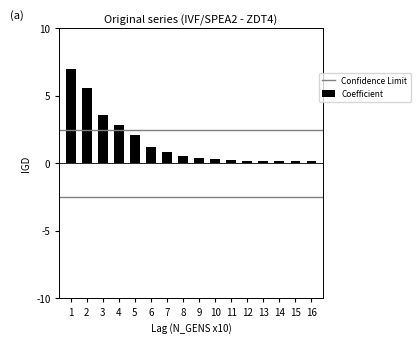

What is the value of the 7th bar from the left?

0.8